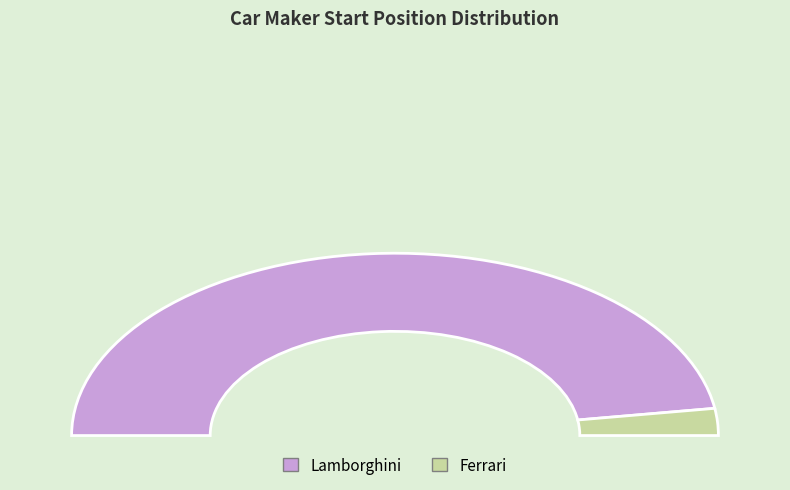

Which slice is the largest?

Lamborghini